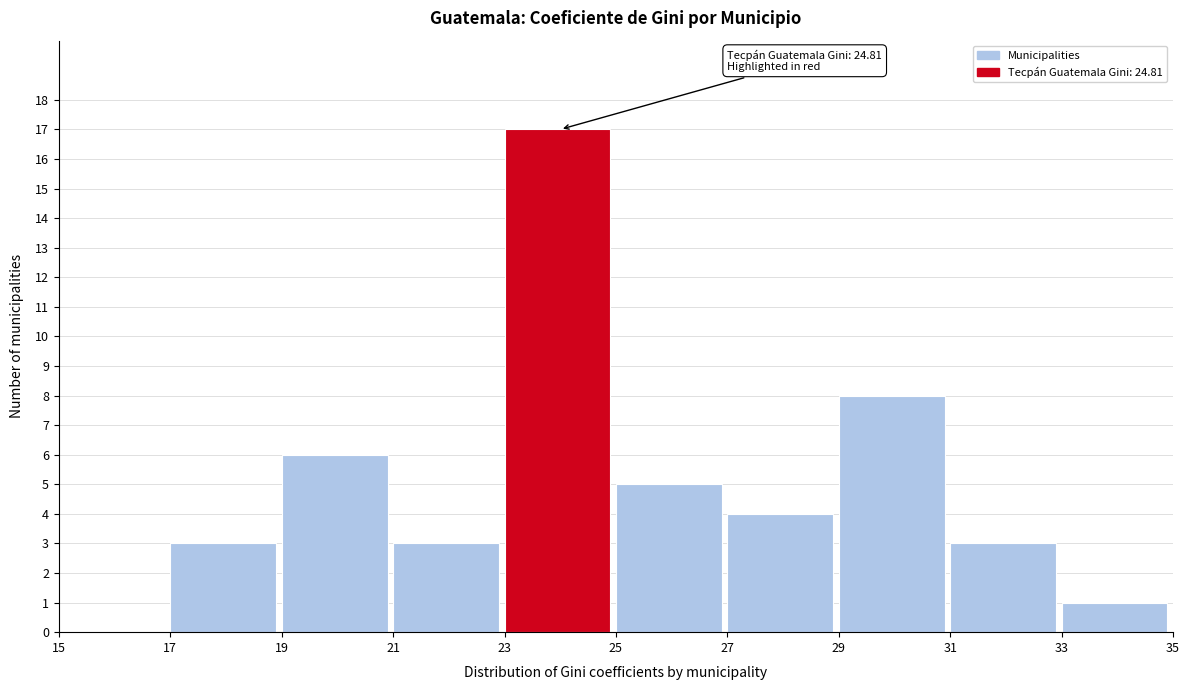

Which range on the x-axis has the tallest bar?

23 to 25